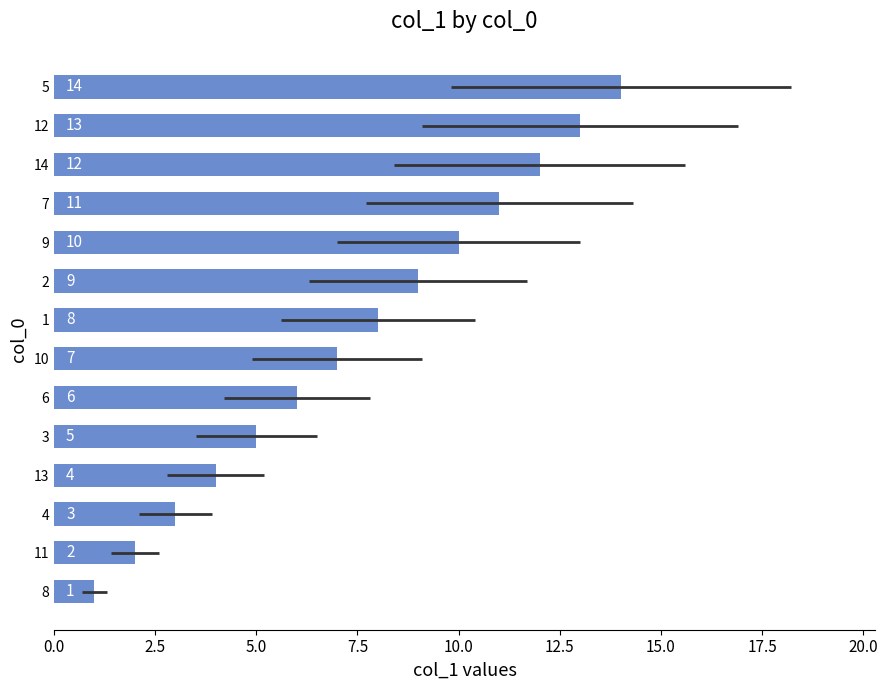

What is the difference between the maximum and second lowest values?

12